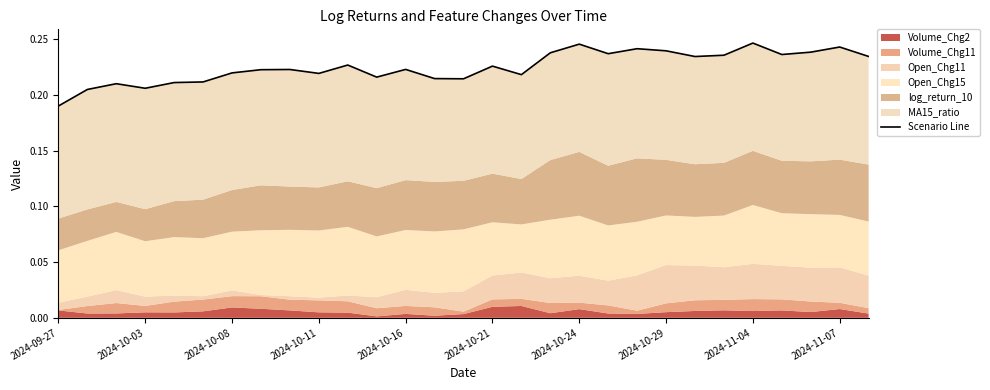

The chart shows a value of 0.2 at 2024-10-03. True or false?

True